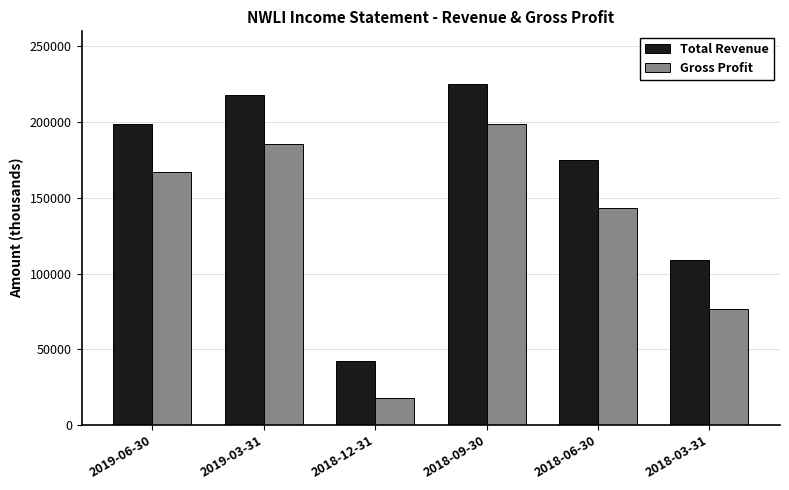

The value of Total Revenue at 2018-09-30 is 398769. True or false?

False